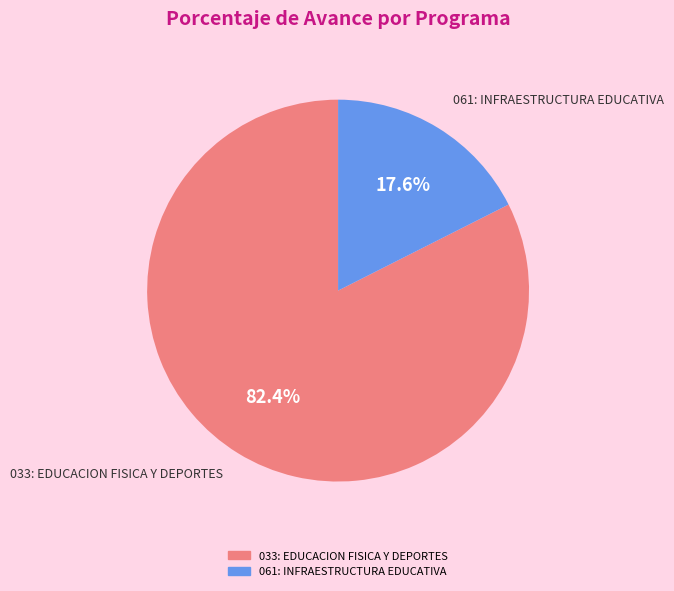

Between 061: INFRAESTRUCTURA EDUCATIVA and 033: EDUCACION FISICA Y DEPORTES, which is larger?

033: EDUCACION FISICA Y DEPORTES